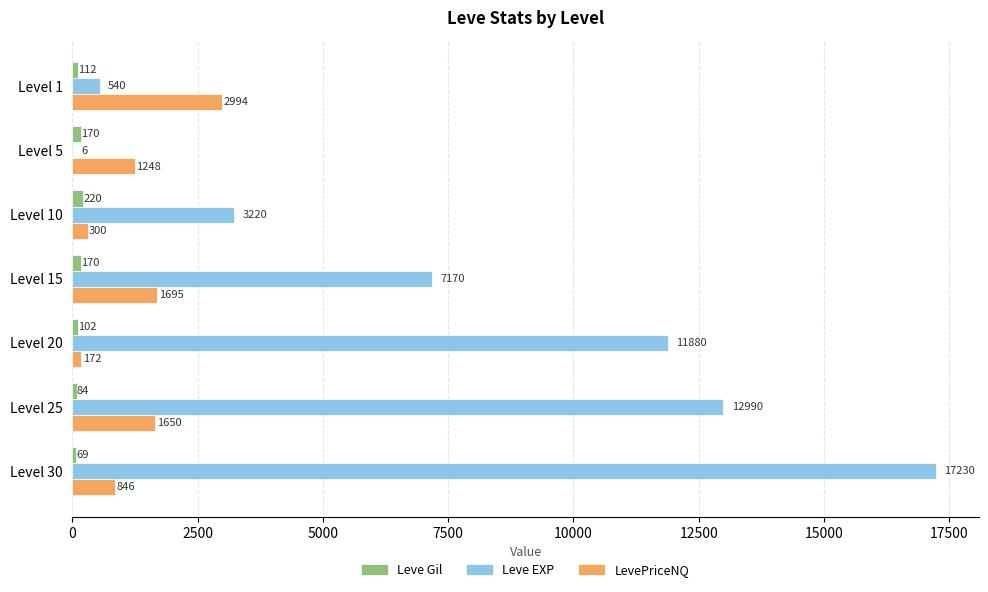

Which series has the largest total across all categories?

Leve EXP